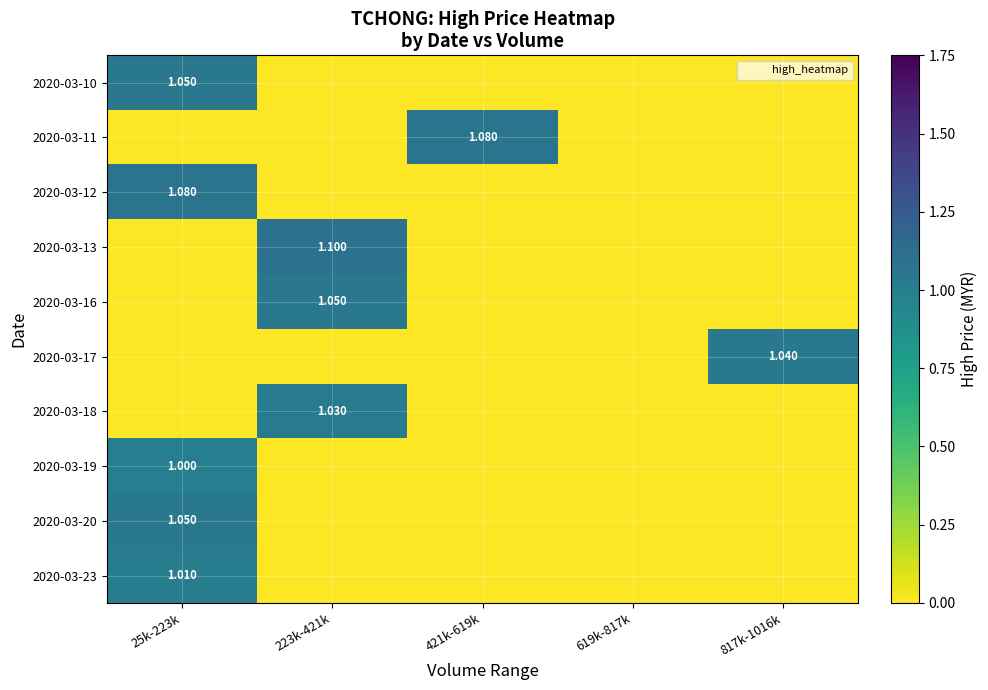

What is the maximum value for 2020-03-19?

1.0